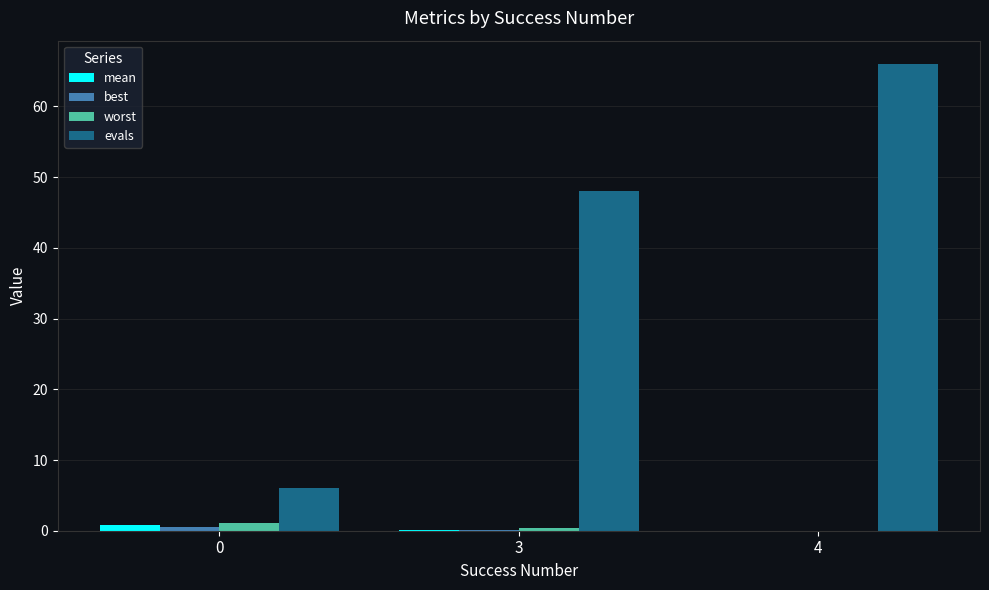

Which series changed the most between 3 and 4?

evals